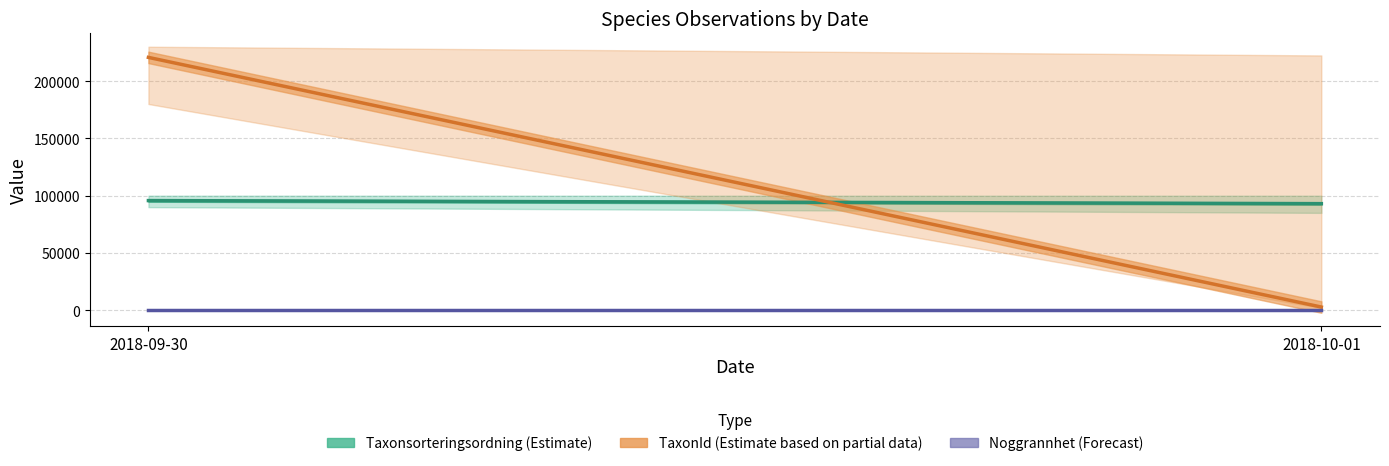

At which category does the chart reach its minimum across all series?

2018-09-30